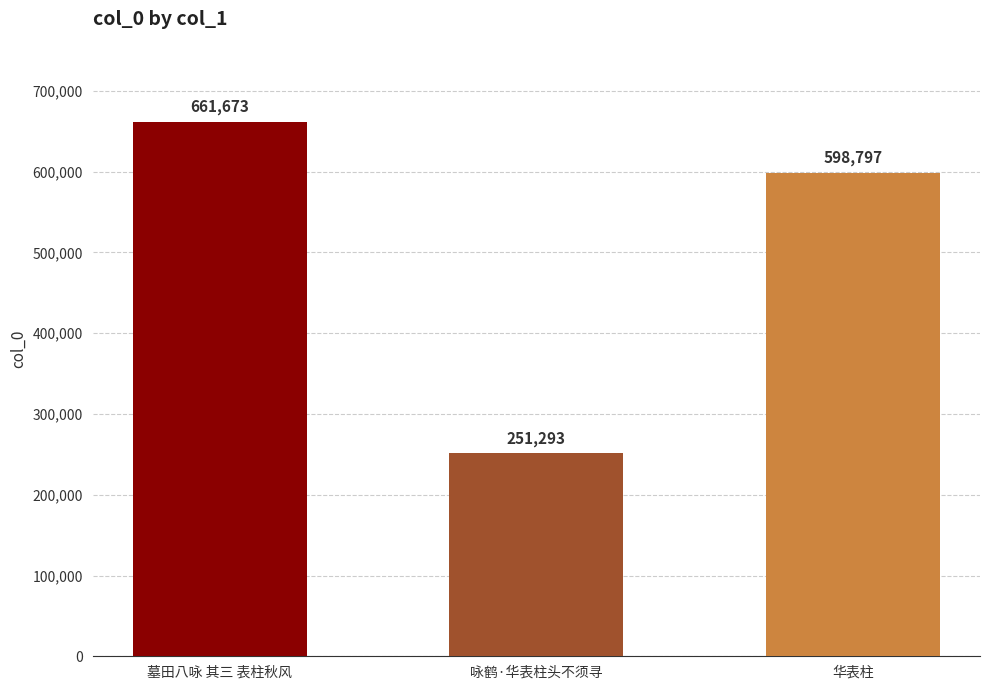

The chart shows a value of 661673 at 墓田八咏 其三 表柱秋风. True or false?

True